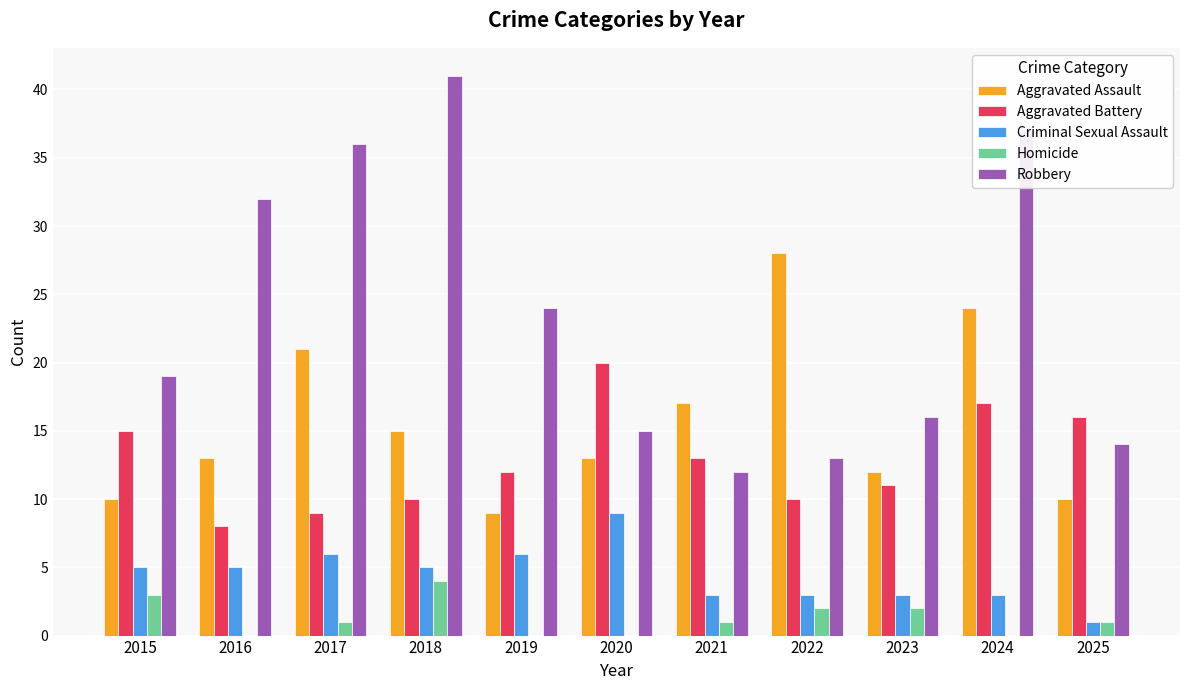

Which series changed the most between 2023 and 2025?

Aggravated Battery